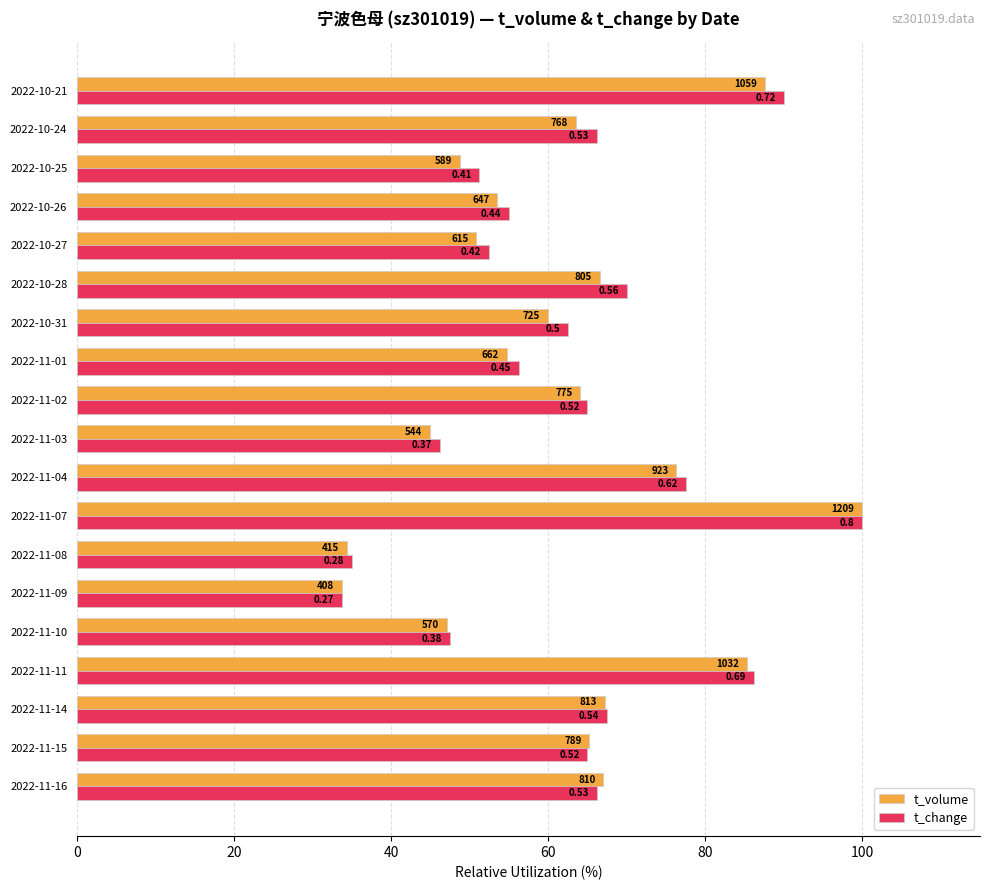

What are all the series names shown in the legend?

t_volume, t_change